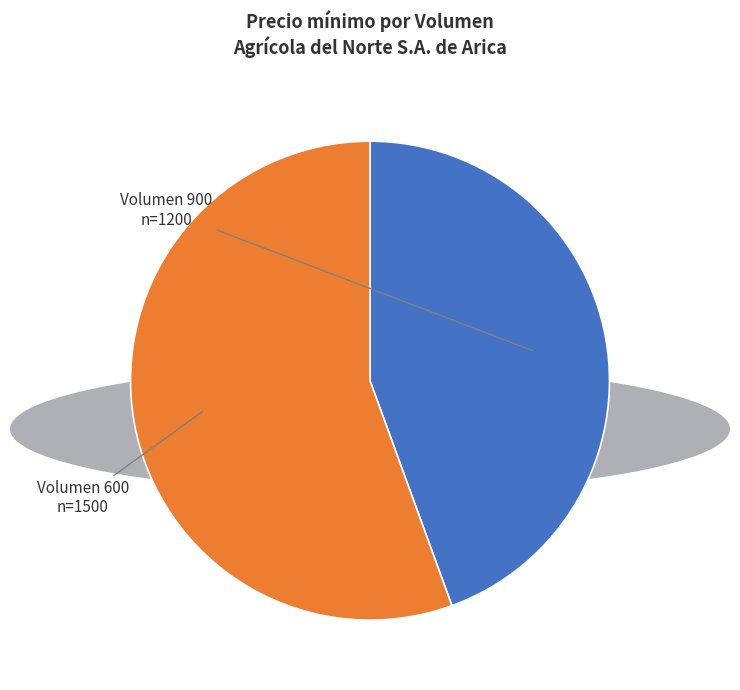

Is the sum of Volumen 600 and Volumen 900 greater than half?

Yes